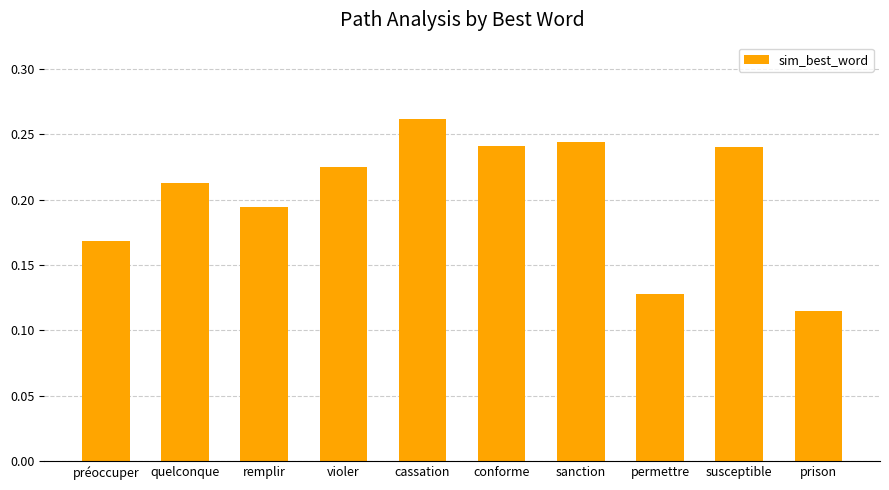

Between remplir and susceptible, which is larger?

susceptible